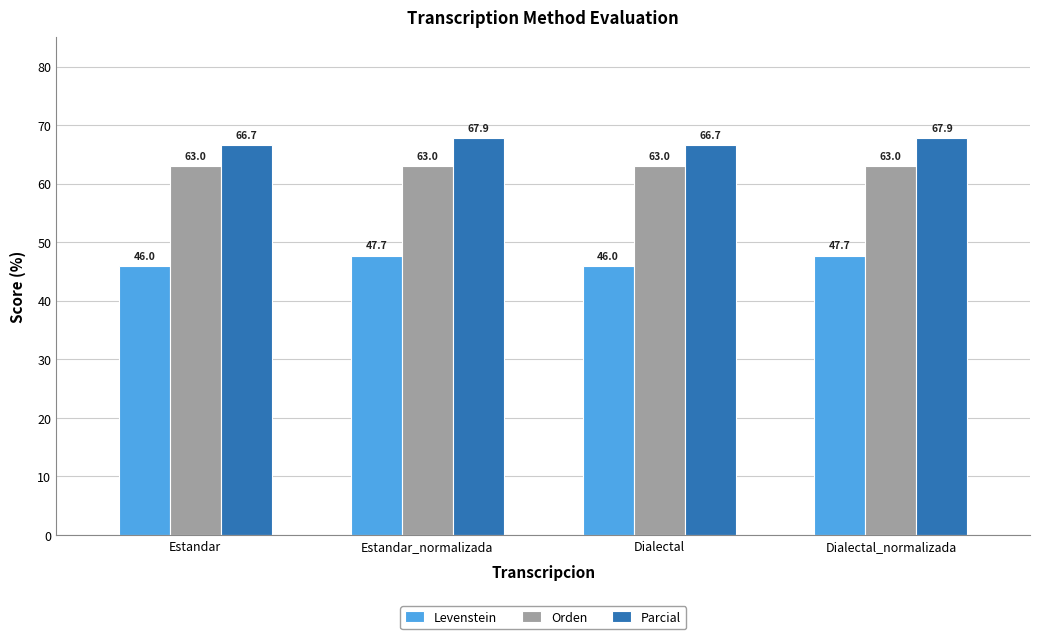

Which series changed the most between Estandar and Estandar_normalizada?

Levenstein